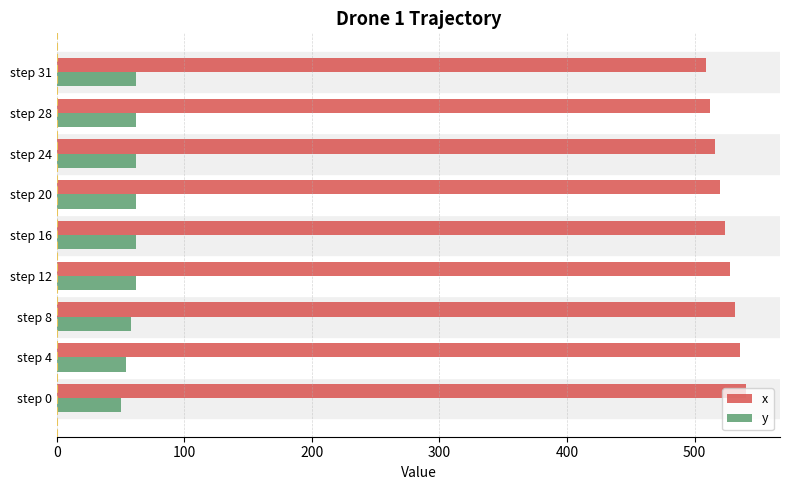

What is the lowest value of the x series?

509